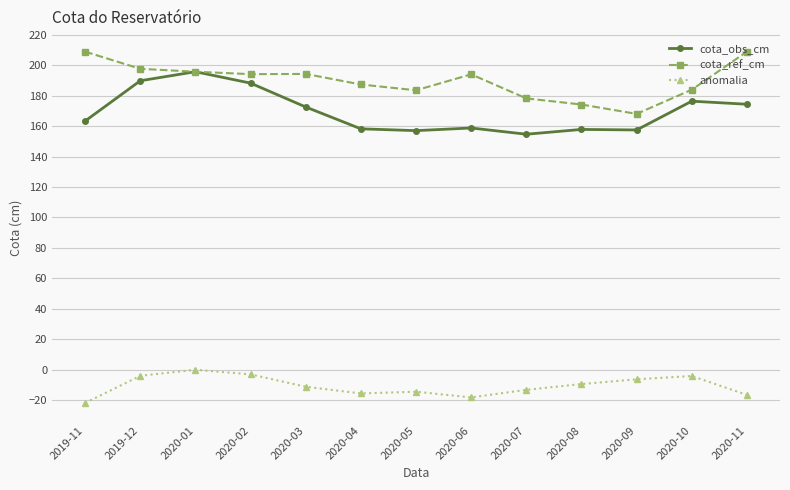

What value does the cota_ref_cm series have at 2019-12?

197.6